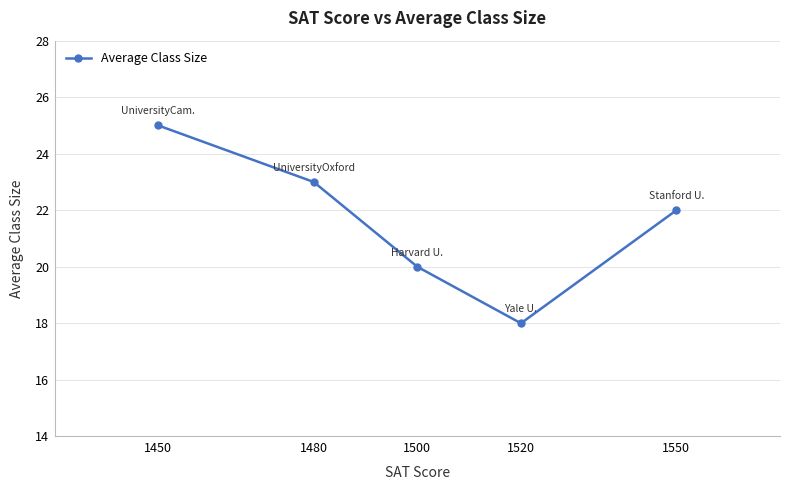

Approximately how many times larger is the value at 1520 compared to 1500?

0.9